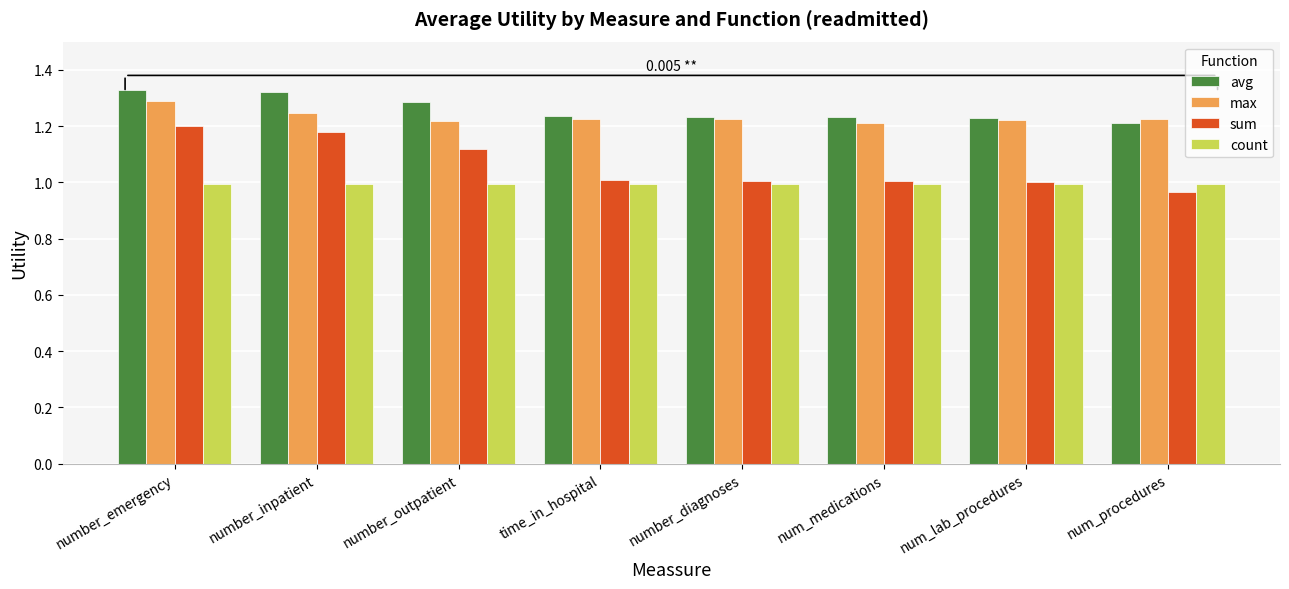

What is the total value across all series at num_procedures?

4.4